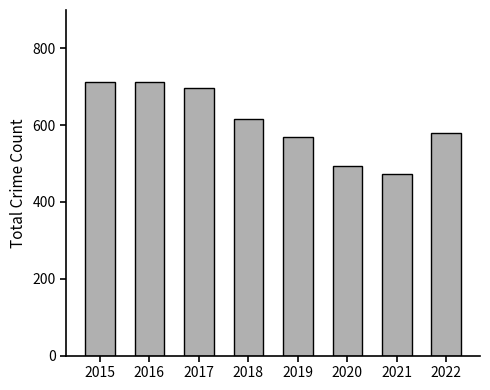

What is the ratio of the value at 2017 to the value at 2016?

1.0